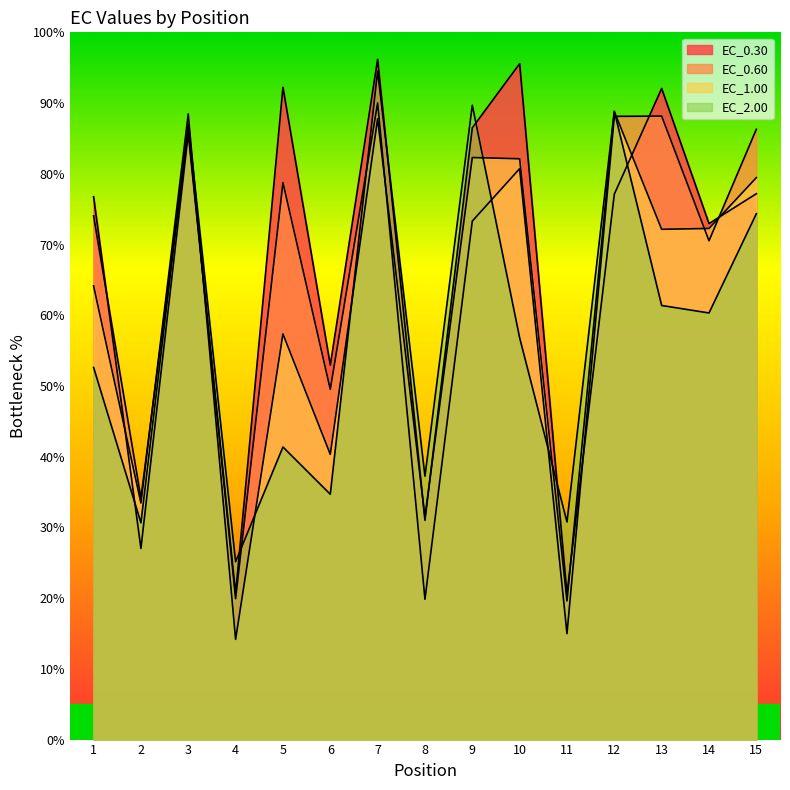

At which category is the sum across all series the highest?

7